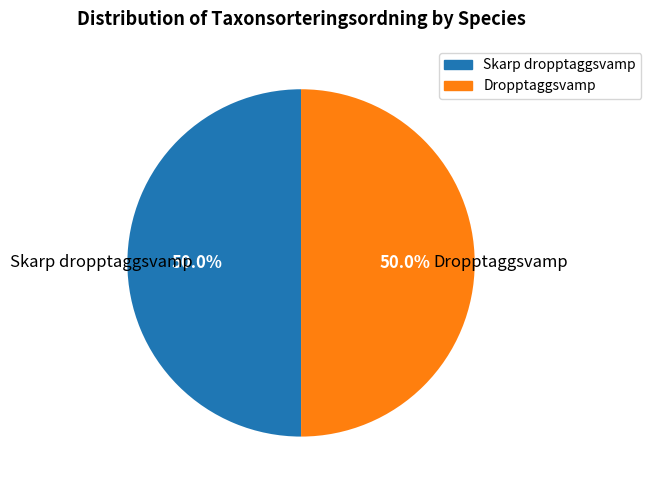

The Skarp dropptaggsvamp slice represents 55% of the pie. True or false?

False